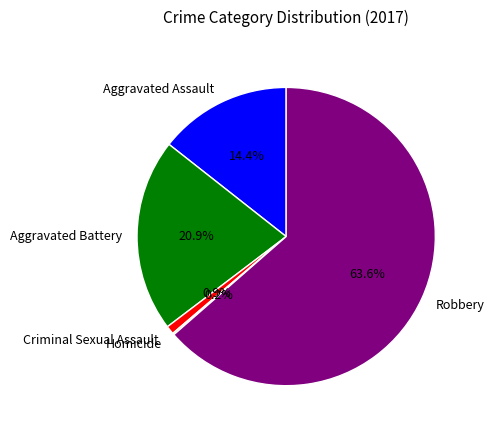

To the nearest percent, what percentage of the pie is Criminal Sexual Assault?

1%